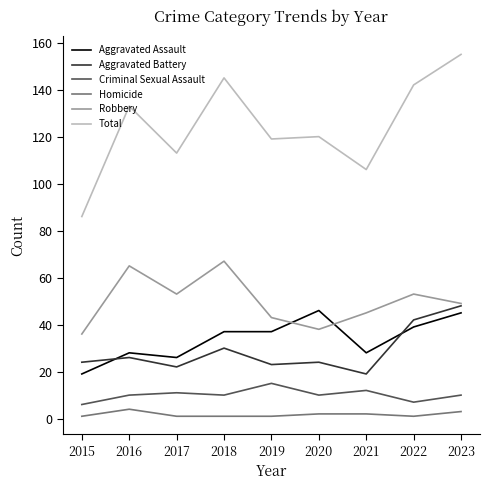

What are all the series names shown in the legend?

Aggravated Assault, Aggravated Battery, Criminal Sexual Assault, Homicide, Robbery, Total